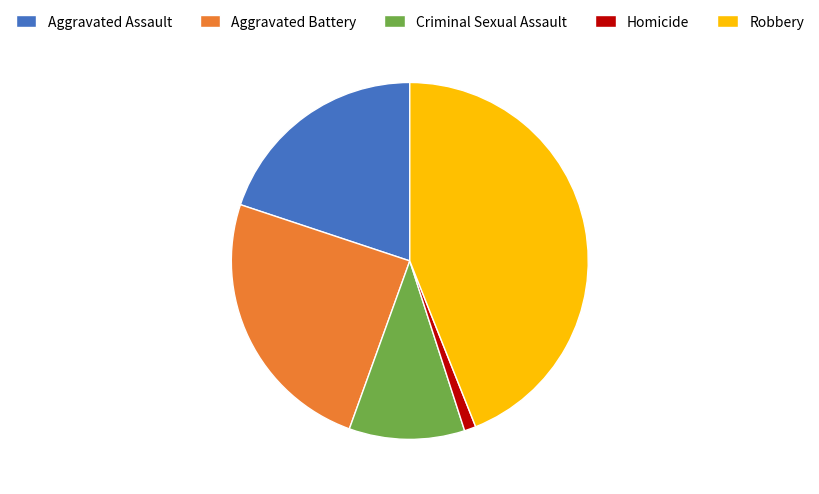

Between Robbery and Aggravated Assault, which is larger?

Robbery